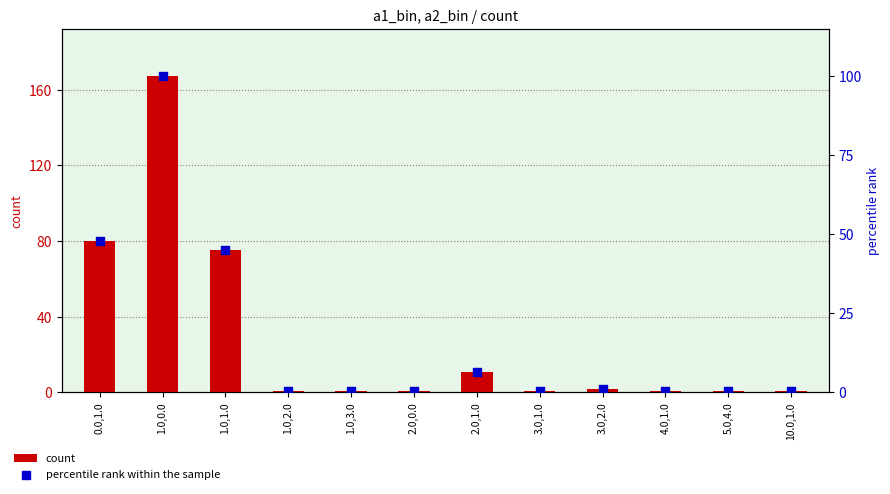

What is the total value across all series at 10.0,1.0?

1.6